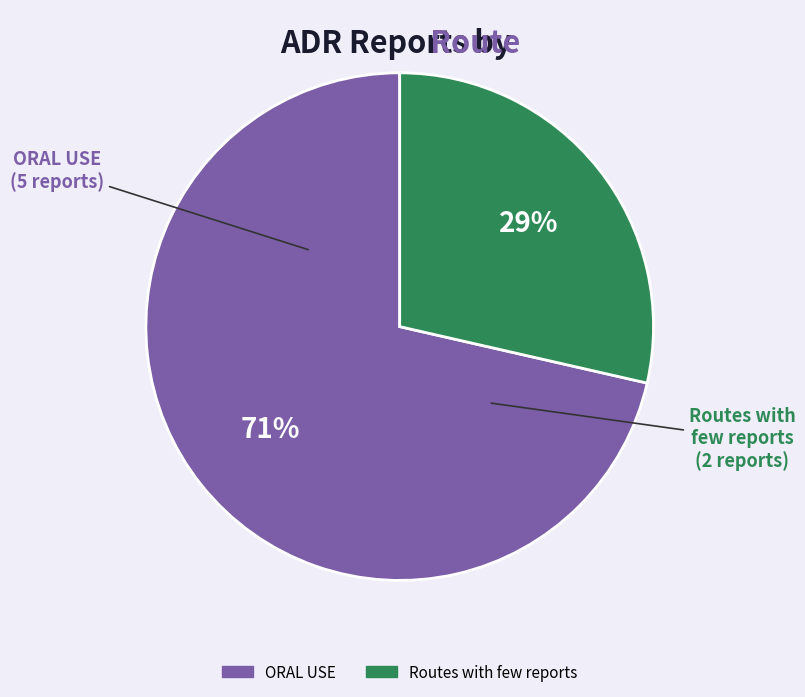

Which has a higher value, Routes with few reports or ORAL USE?

ORAL USE